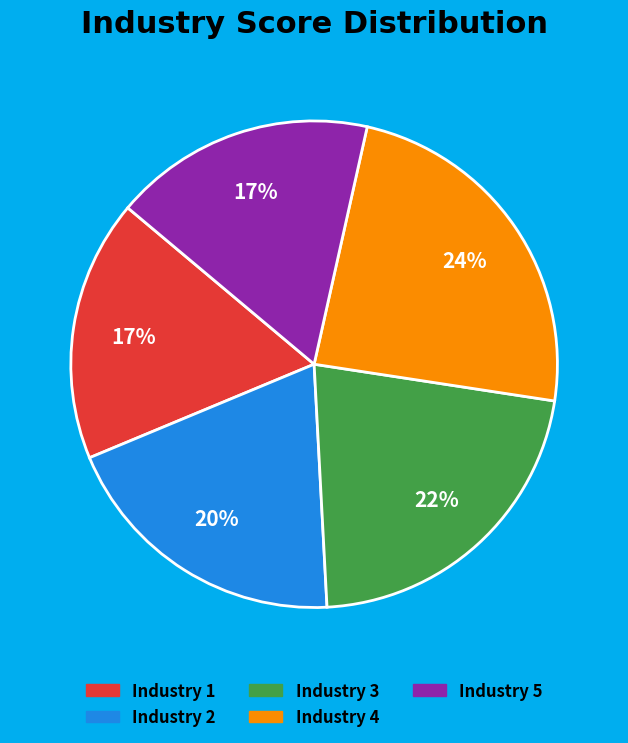

Combined, do Industry 1 and Industry 5 account for over 50%?

No